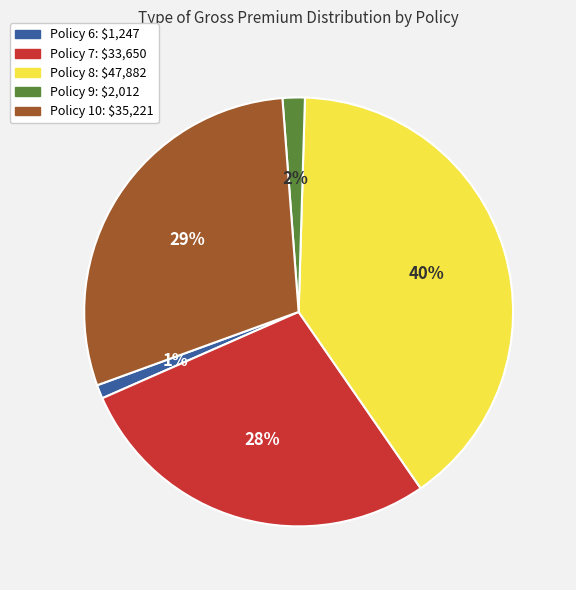

Does Policy 8 represent more than half of the total?

No